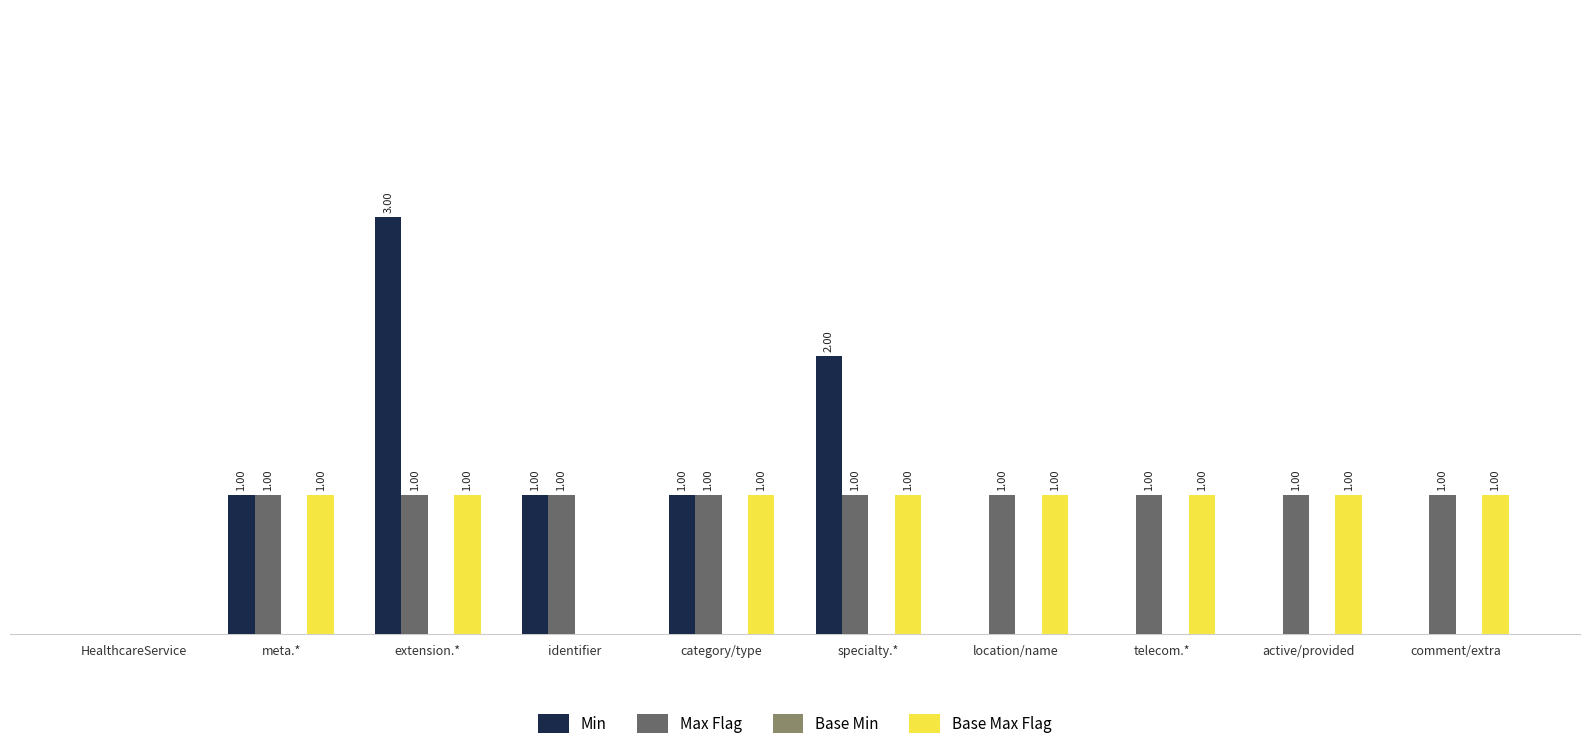

At which label is Max Flag closest to 0?

HealthcareService